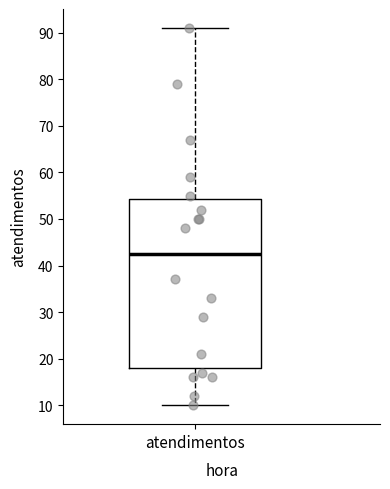

Read this box plot against the y-axis: the position of the median line, the range covered by the box, and the ends of both whiskers. The values are not printed on the chart, so give them approximately, as read against the axis.

median 43, box 18 to 54, whiskers 10 to 91